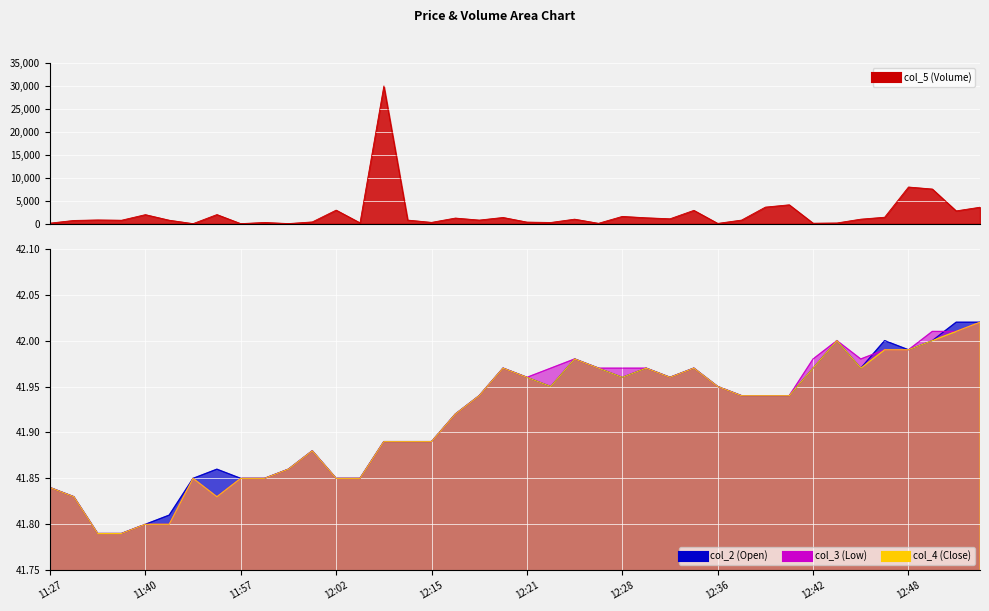

At which category does the chart reach its minimum across all series?

11:57